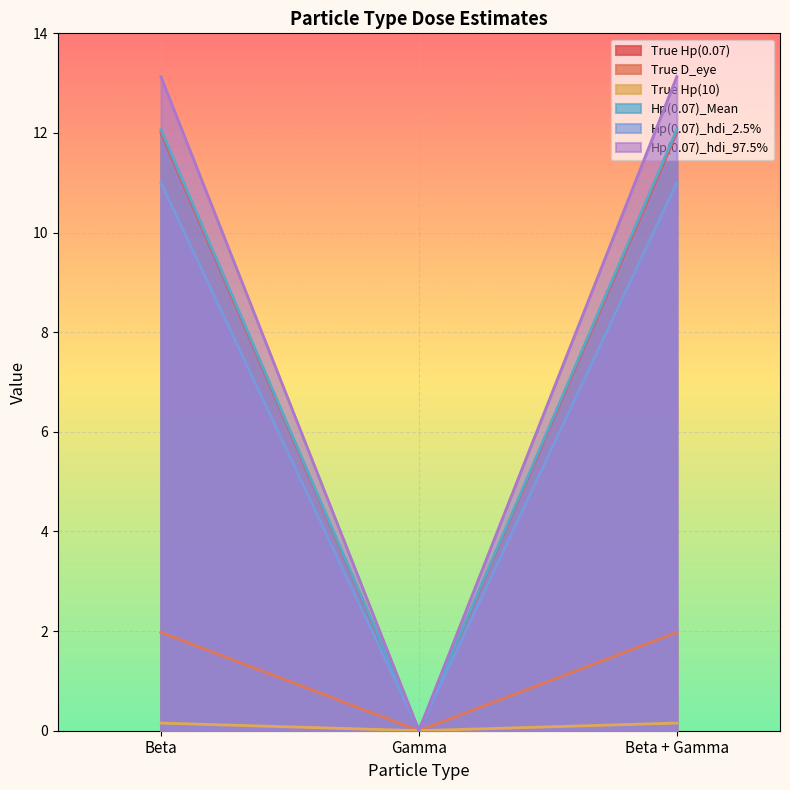

How many lines are shown in the chart?

6